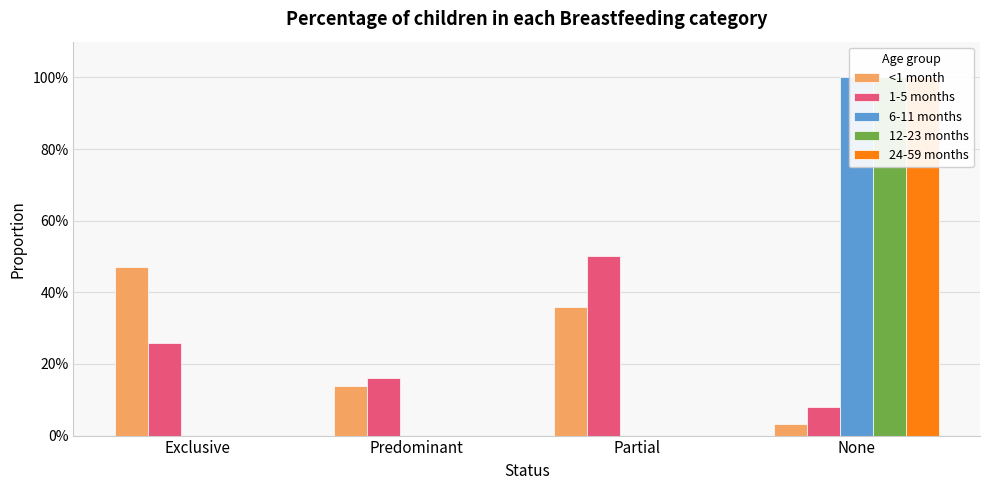

At which category is the sum across all series the highest?

None